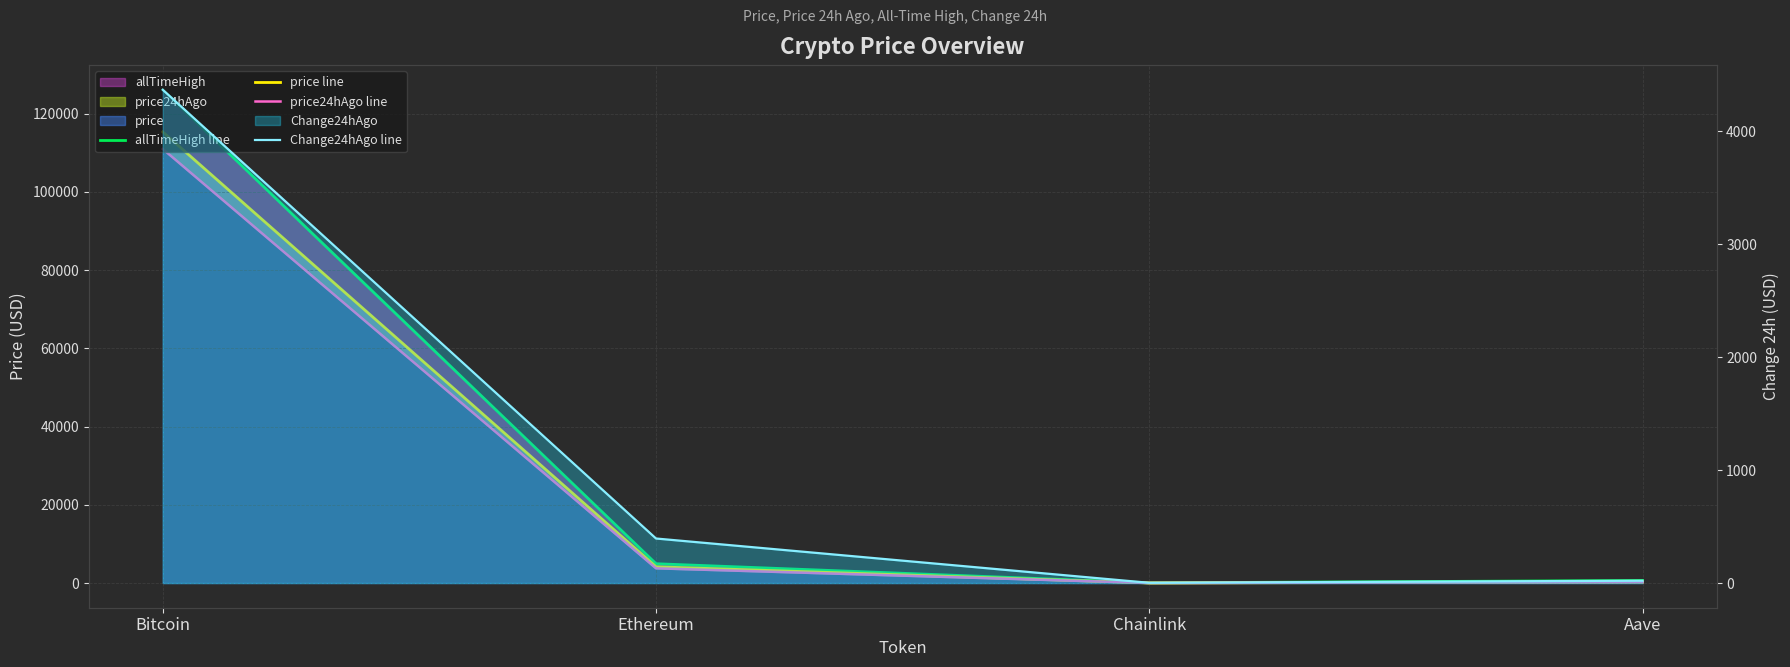

Is it true that price24hAgo line equals 30475.9 at Bitcoin?

False